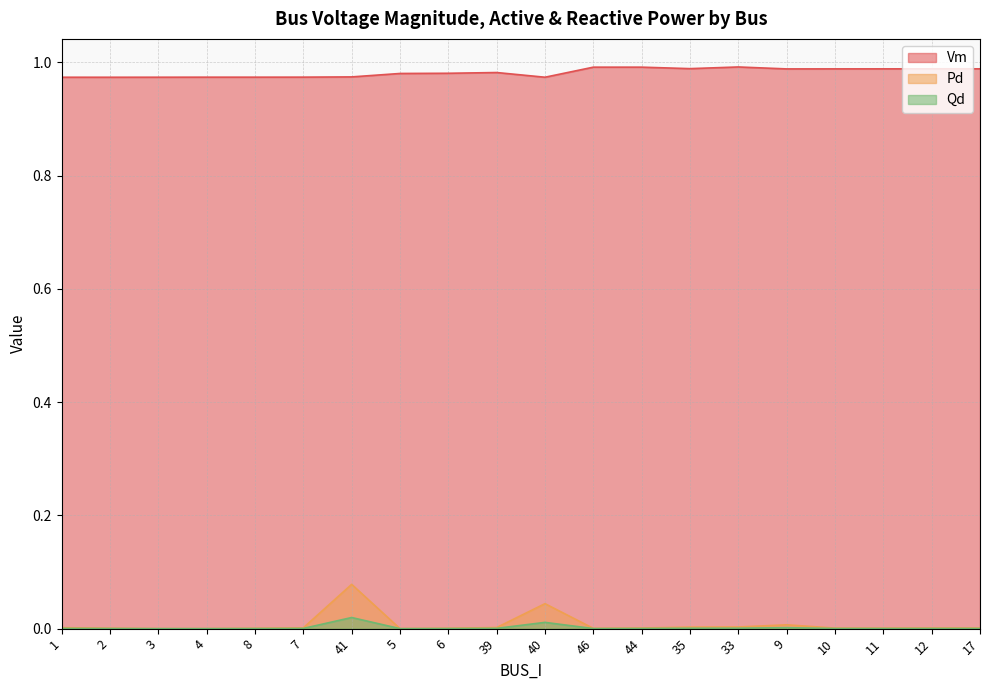

True or false: Vm and Qd intersect in this chart.

False